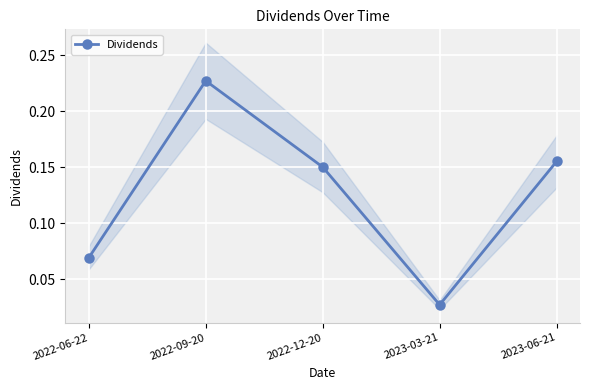

How many interior local peaks (higher than both neighbors) does the data have?

1